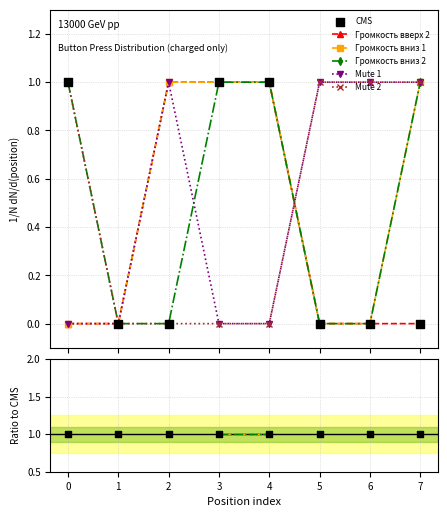

What are all the series names shown in the legend?

Громкость вверх 2, Громкость вниз 1, Громкость вниз 2, Mute 1, Mute 2, CMS